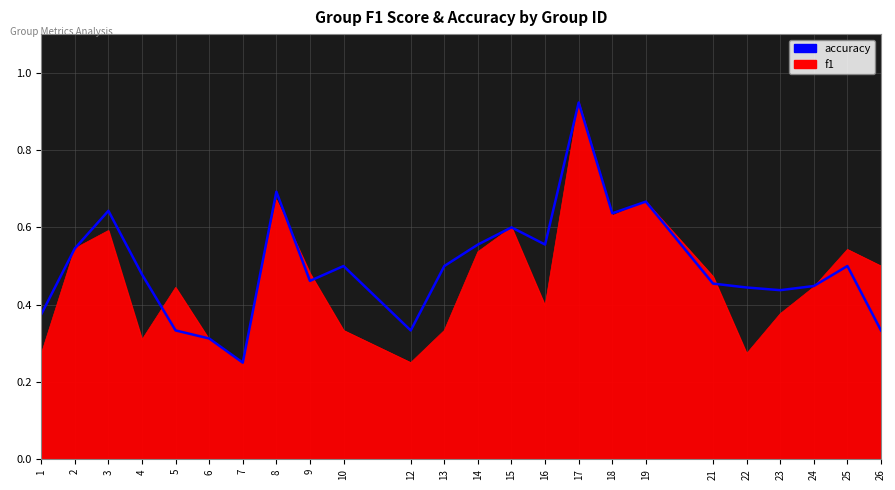

At which category is the sum across all series the highest?

17